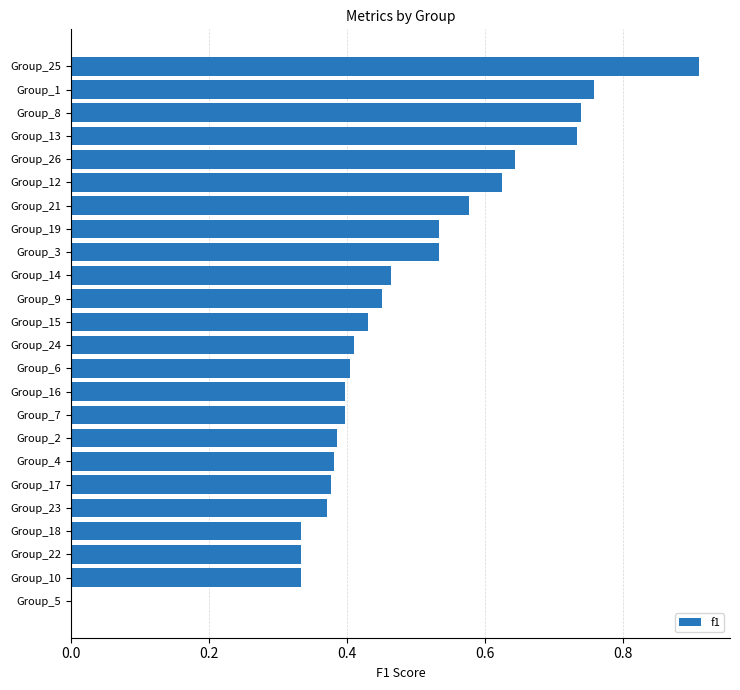

Which category has the highest value across all series?

Group_25